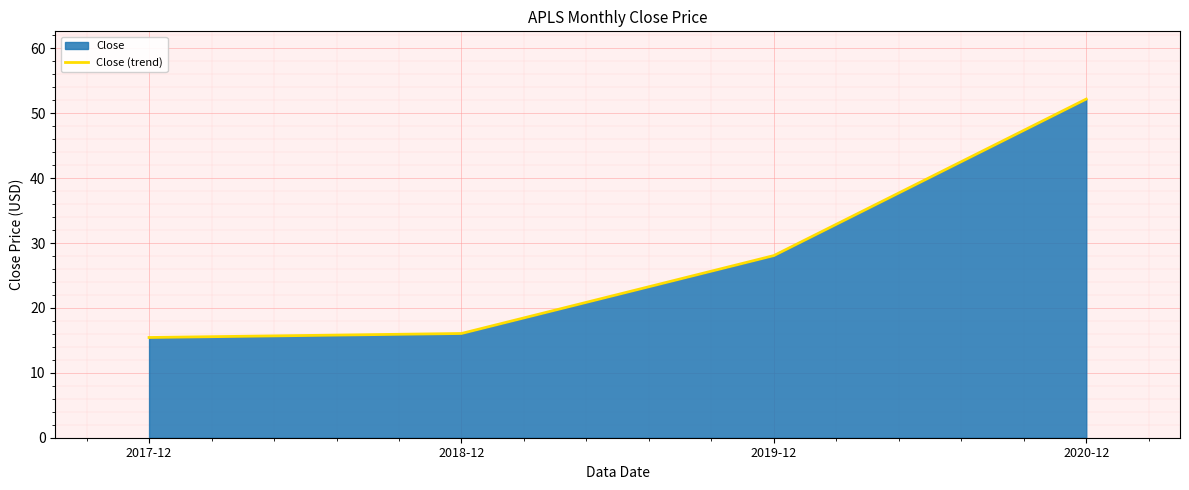

What is the difference between the values at 2017-12 and 2018-12?

0.6